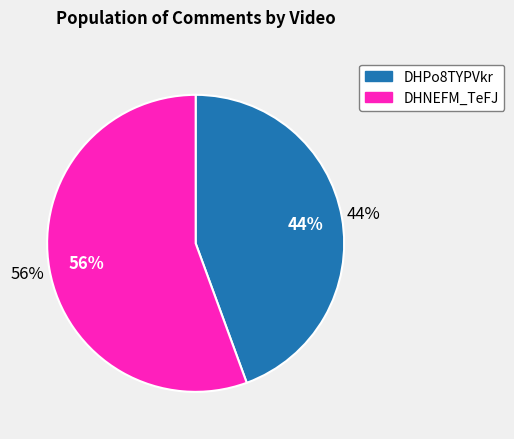

Does 29 account for over 50% of the chart?

No